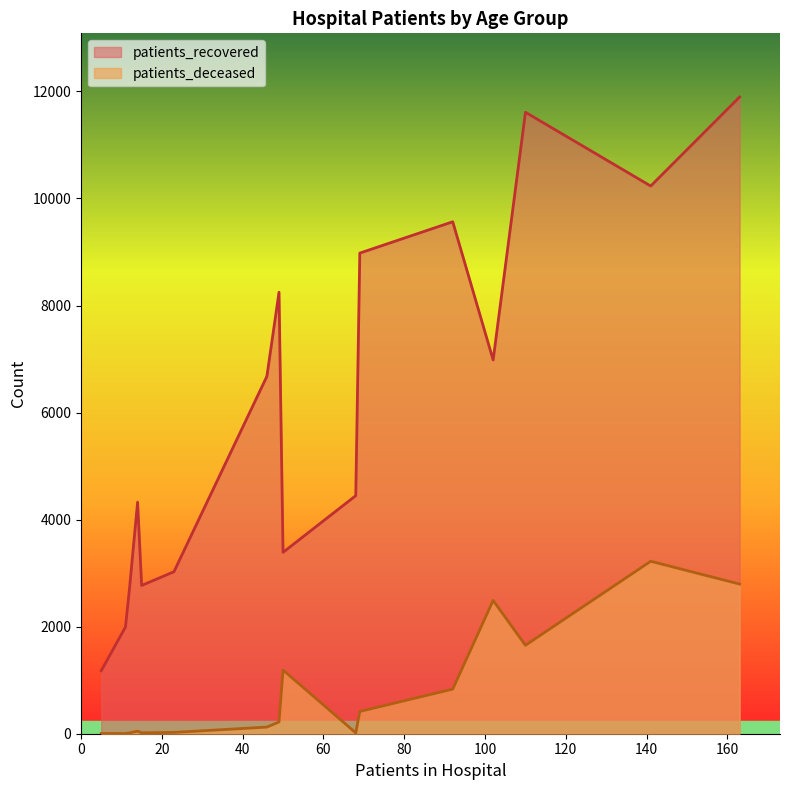

Is it true that patients_recovered equals 4448 at <20?

True